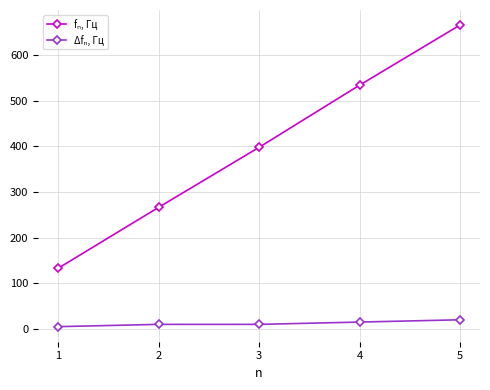

What is the spread (max minus min) of values at 4?

518.6